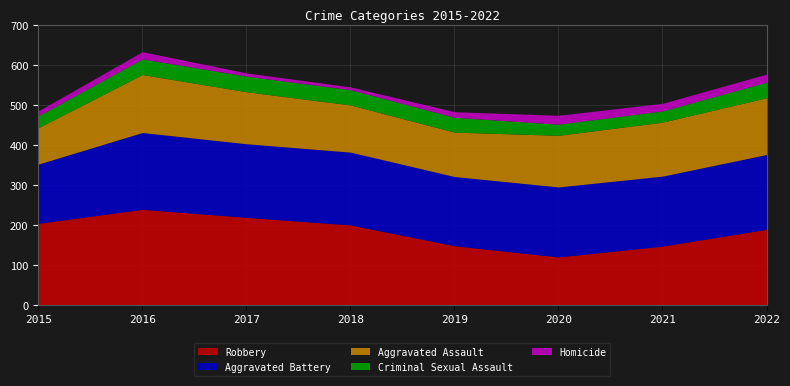

At 2022, list the series in order from smallest to largest.

Homicide, Criminal Sexual Assault, Aggravated Assault, Aggravated Battery, Robbery